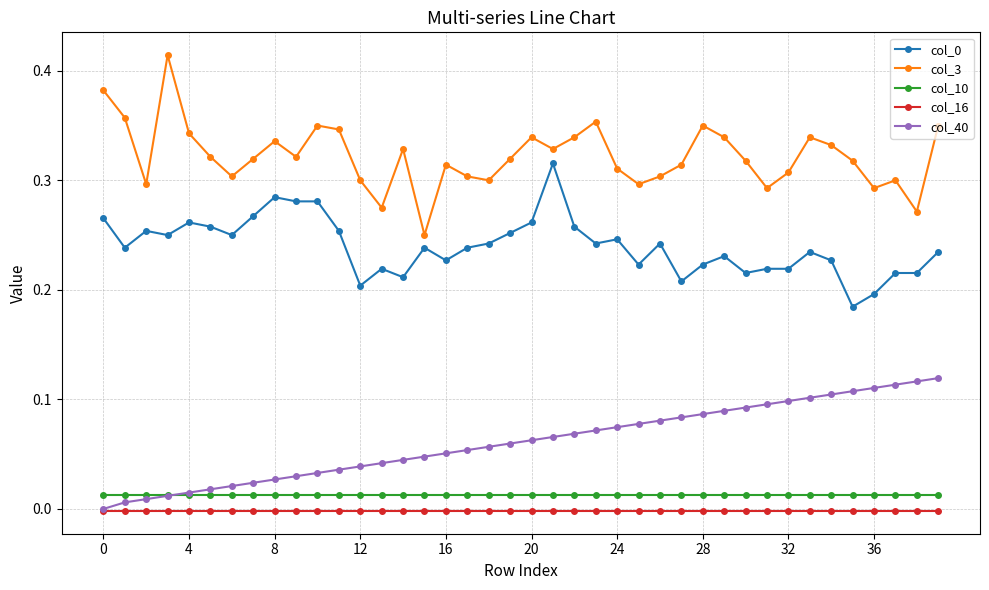

True or false: col_0 and col_3 cross at least once.

False